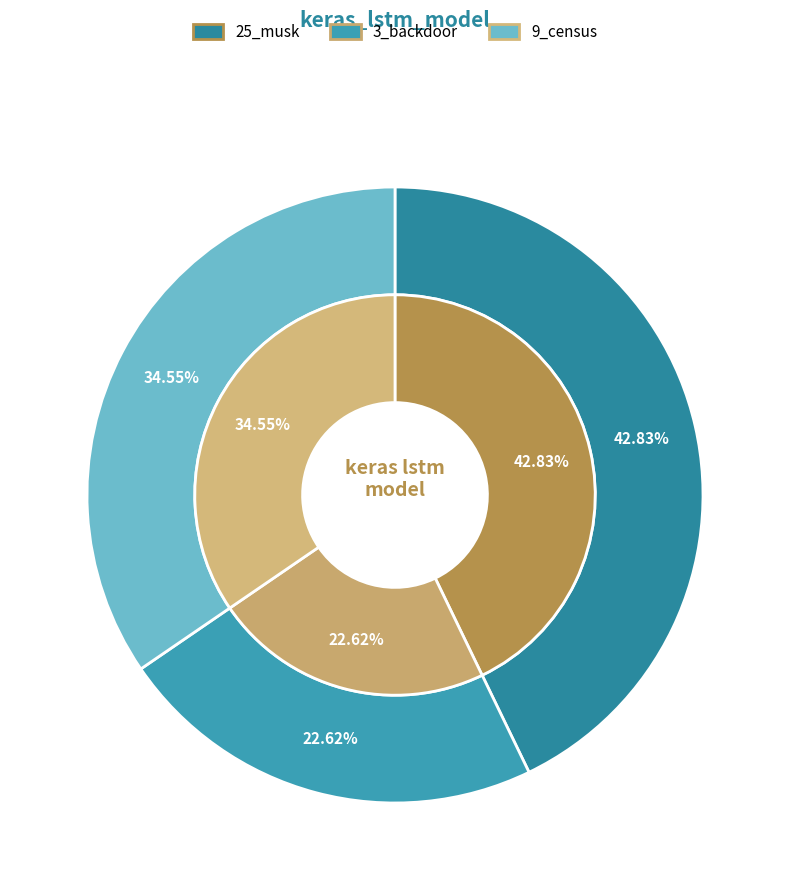

Which category has the smallest portion of the pie?

3_backdoor